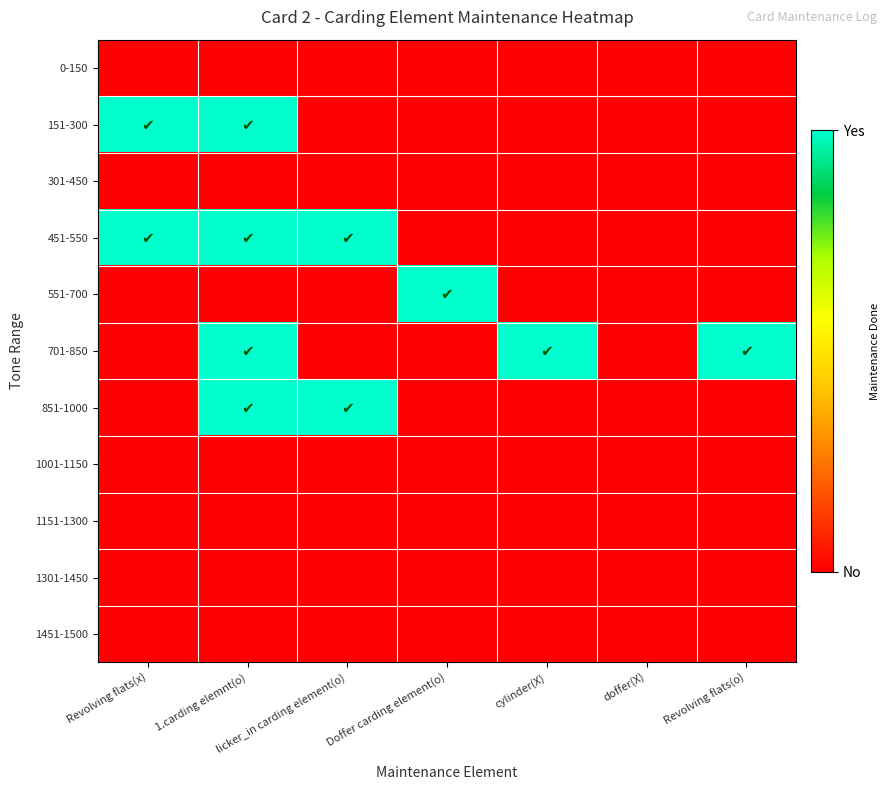

At which category is the sum across all series the highest?

1.carding elemnt(o)